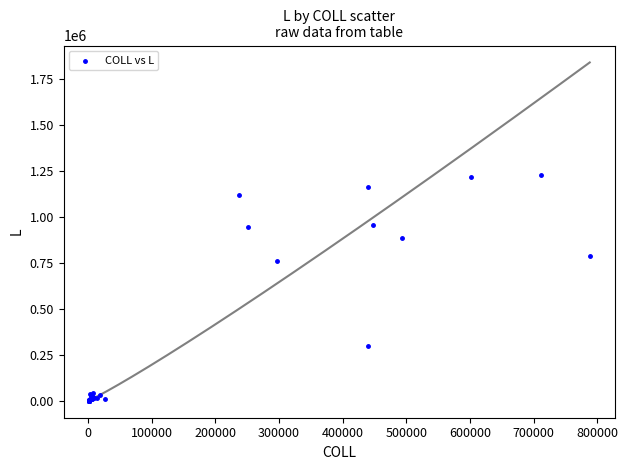

What Y value in the scatter plot is closest to 614515?

759125